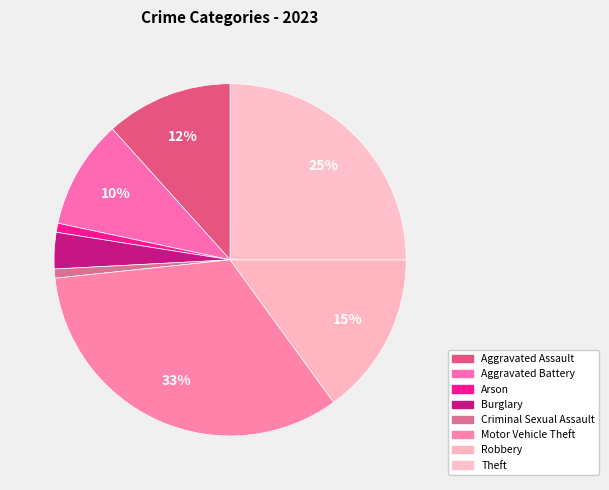

What is the largest slice in the pie chart?

Motor Vehicle Theft